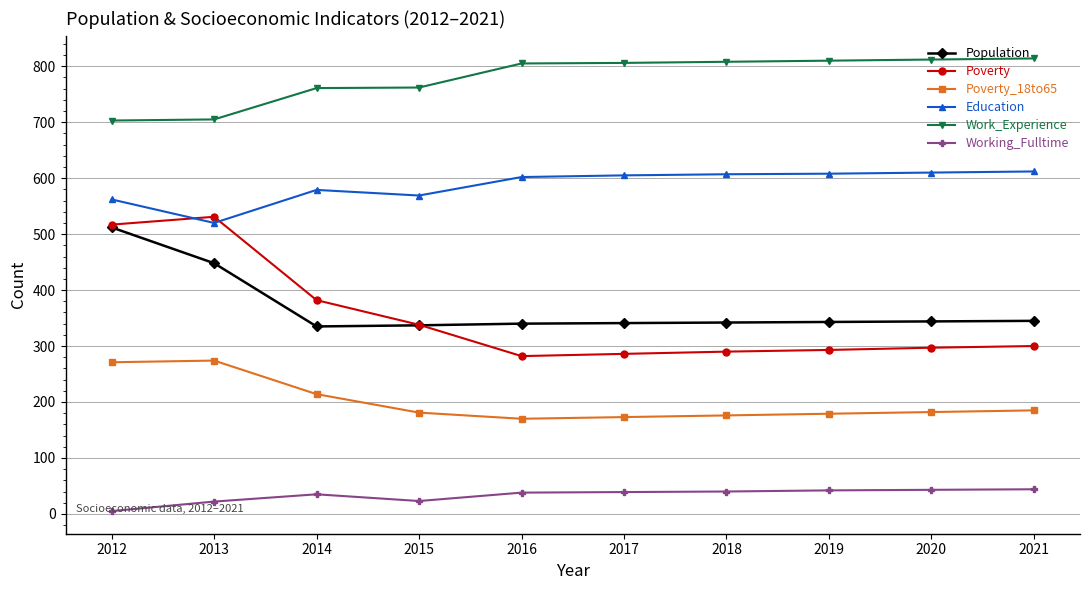

What is the value of the Population point at the 10th from the left?

345